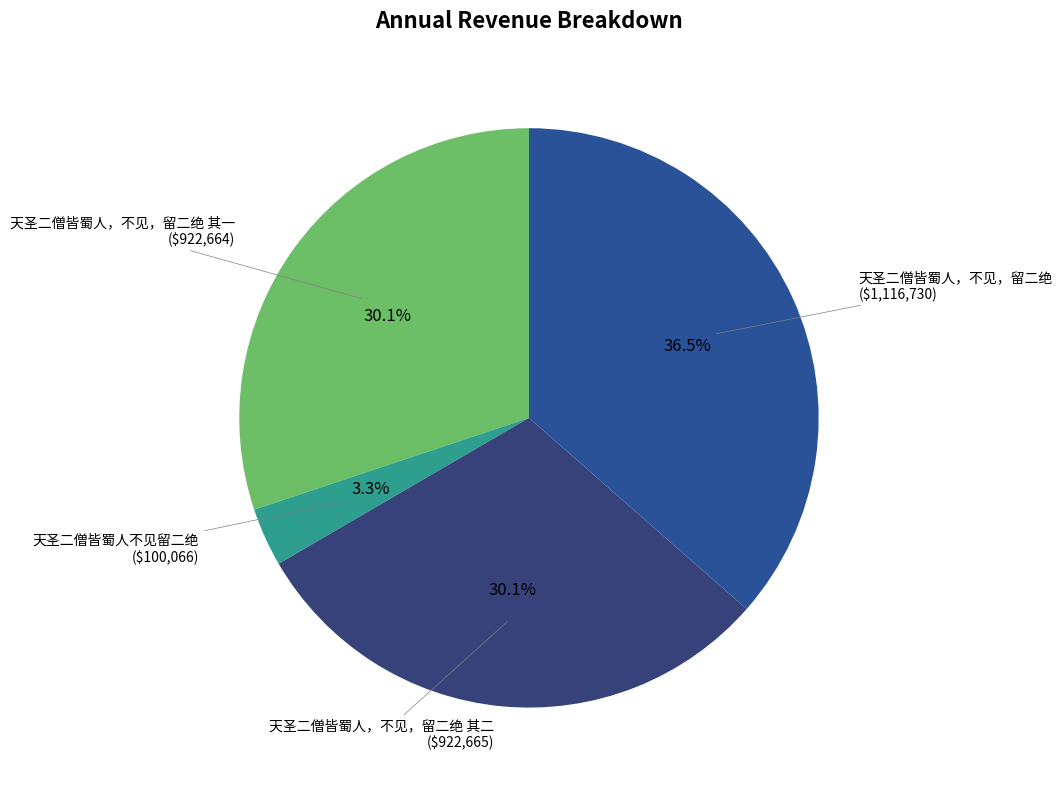

Rank the categories by value from lowest to highest.

天圣二僧皆蜀人不见留二绝, 天圣二僧皆蜀人，不见，留二绝 其一, 天圣二僧皆蜀人，不见，留二绝 其二, 天圣二僧皆蜀人，不见，留二绝